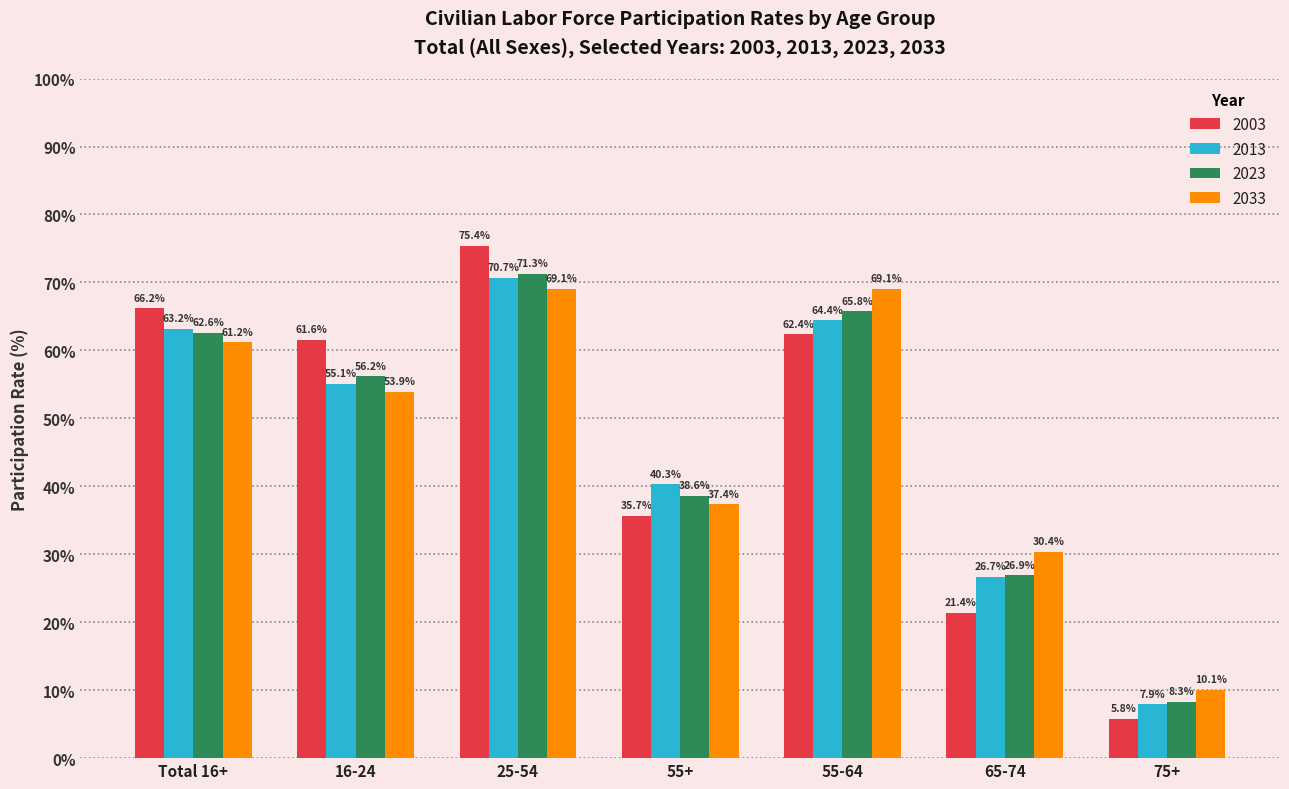

What is the difference between the maximum and second lowest values in the 2033 series?

38.7